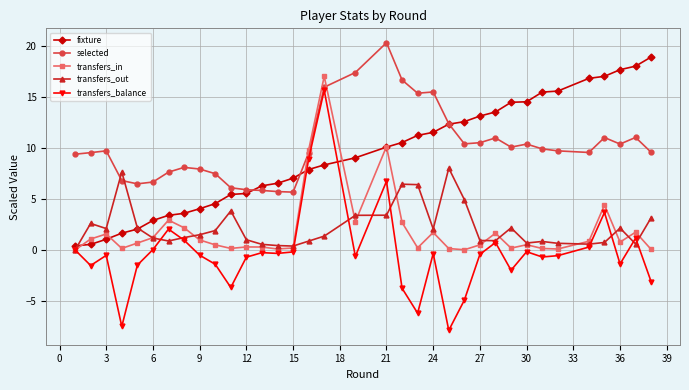

Which series ends up on top after the final intersection of fixture and transfers_balance?

fixture